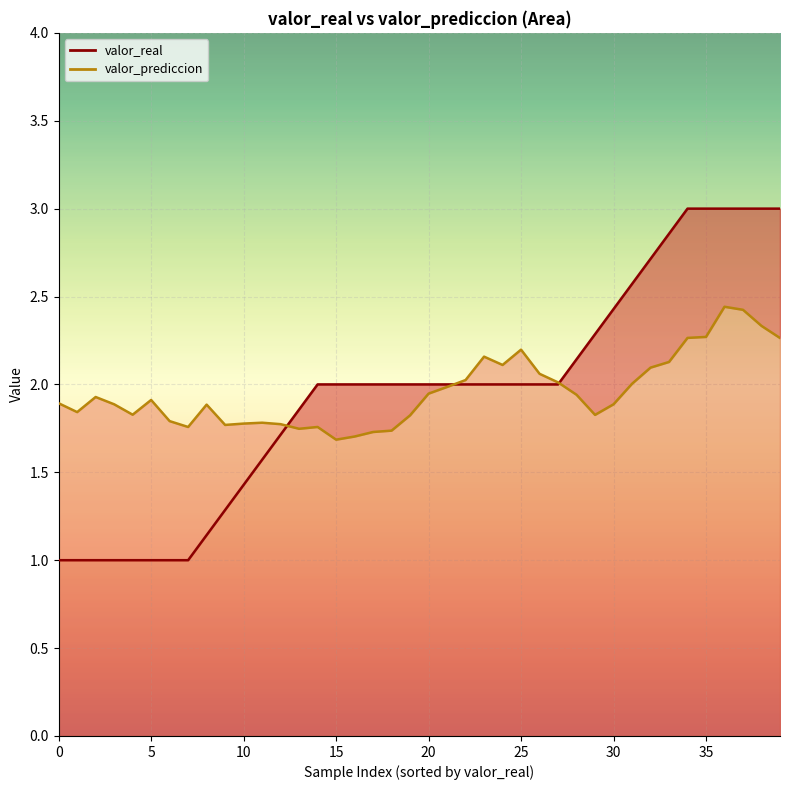

True or false: valor_real and valor_prediccion cross at least once.

True